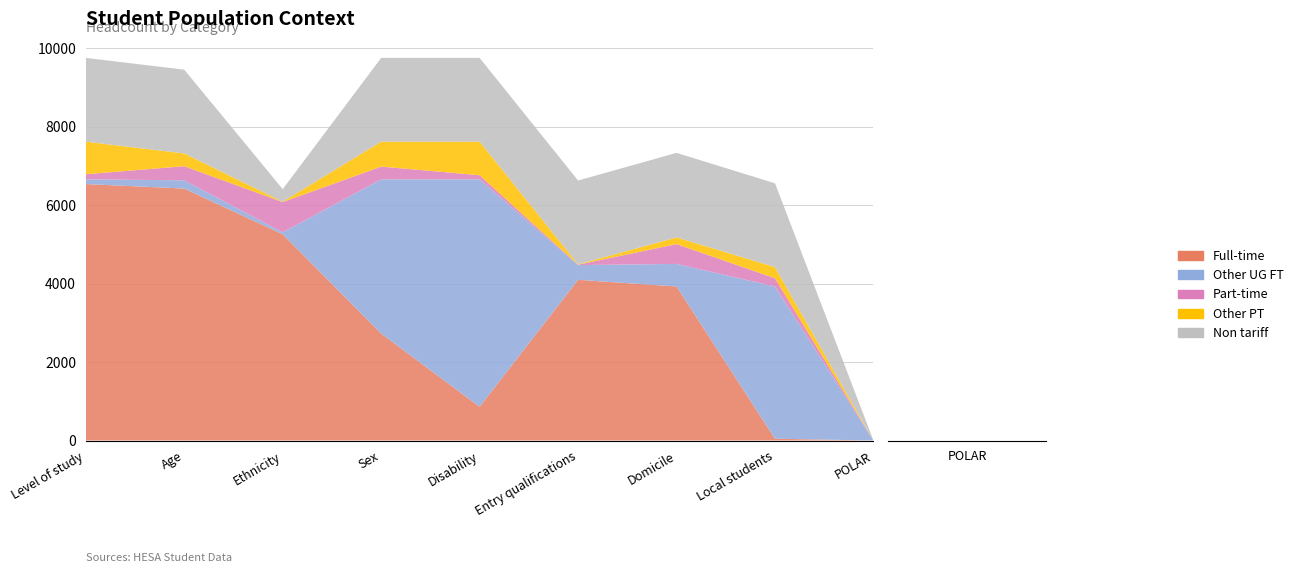

How many bars are there in each group?

5